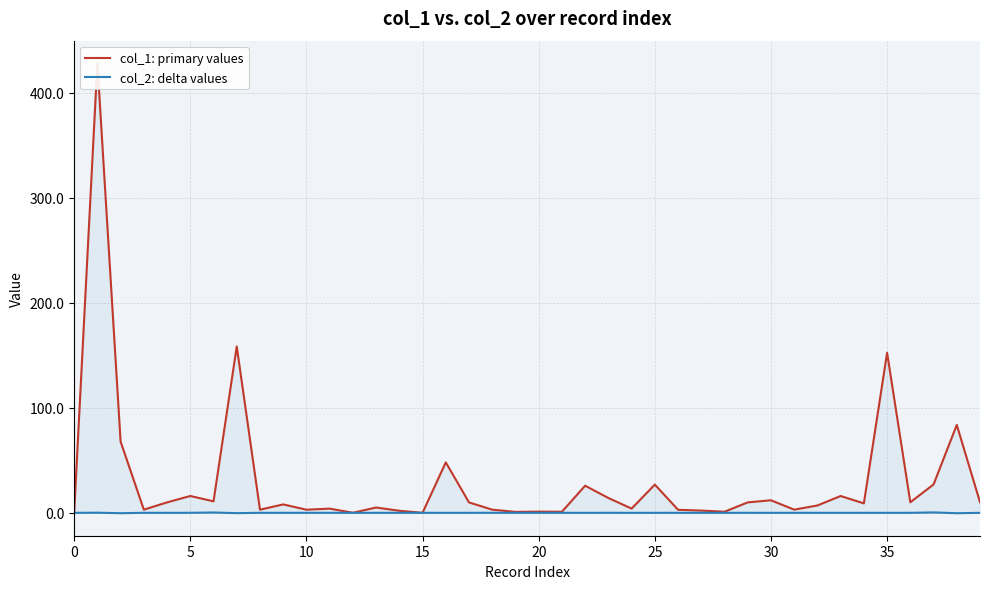

True or false: col_1: primary values and col_2: delta values intersect in this chart.

False